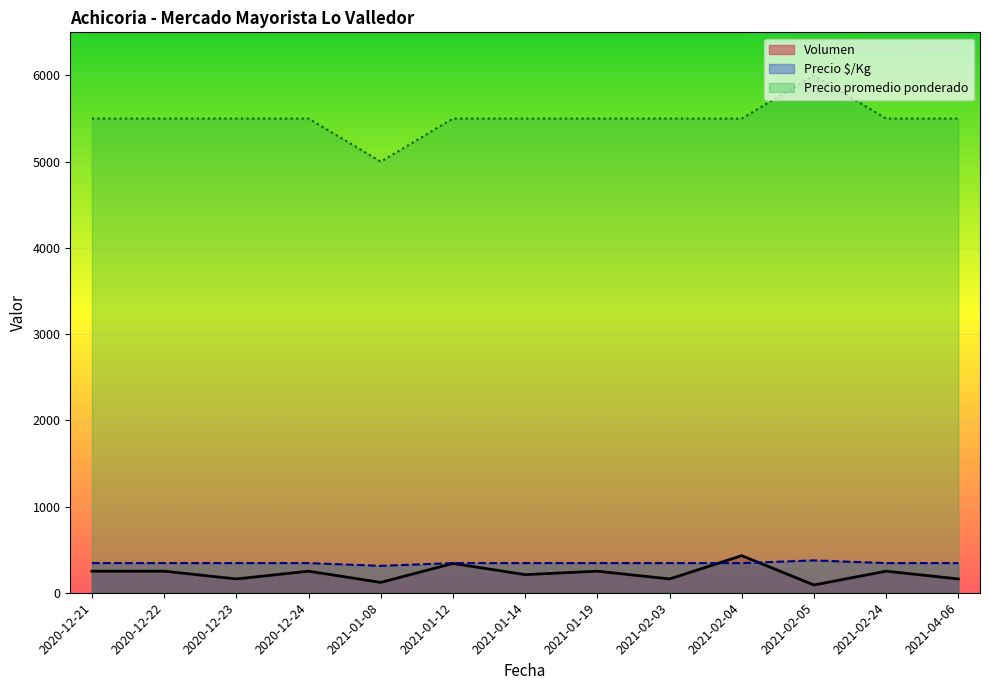

Is it true that Precio promedio ponderado equals 5500 at 2020-12-22?

True